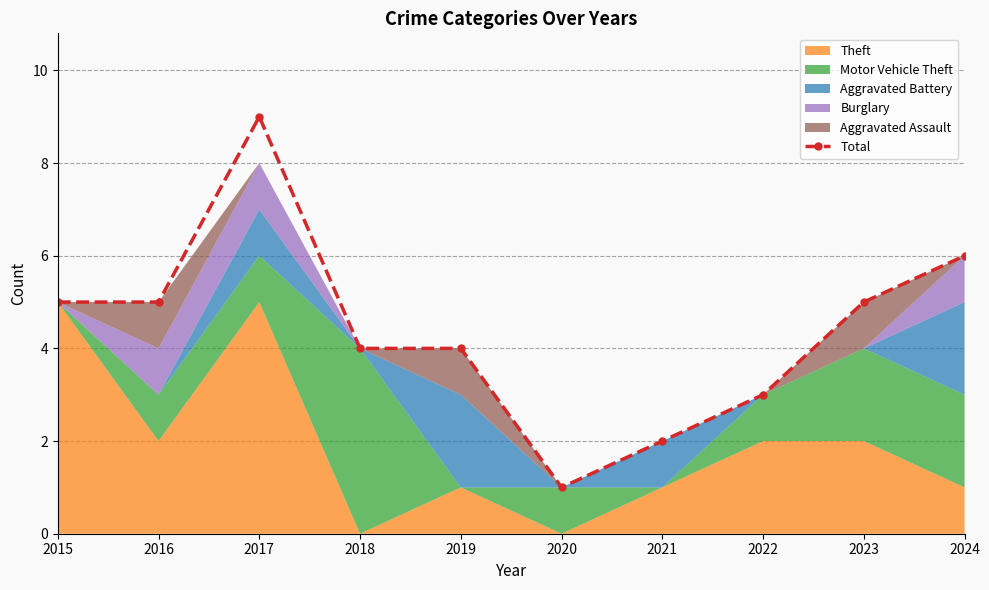

Rank the categories by value from lowest to highest.

2020, 2021, 2022, 2018, 2019, 2015, 2016, 2023, 2024, 2017